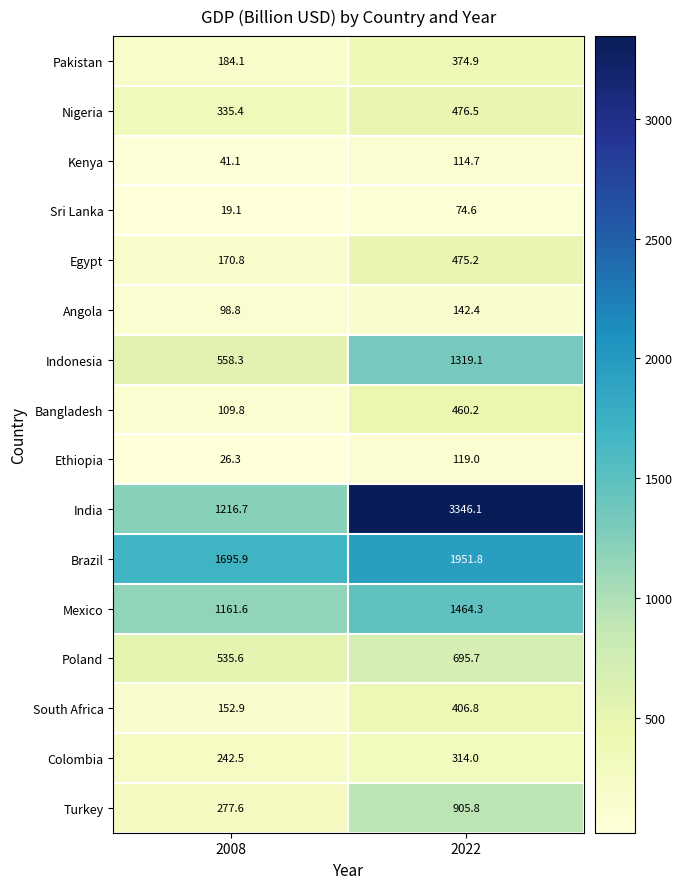

Is it true that Indonesia equals 1319.1 at 2022?

True